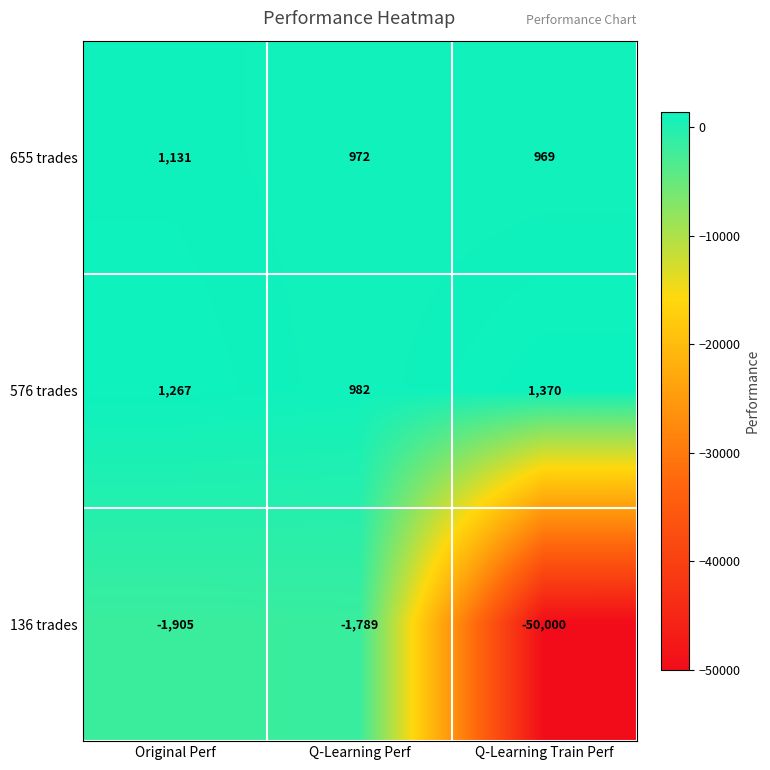

Which label corresponds to the largest value in the chart?

Q-Learning Train Perf